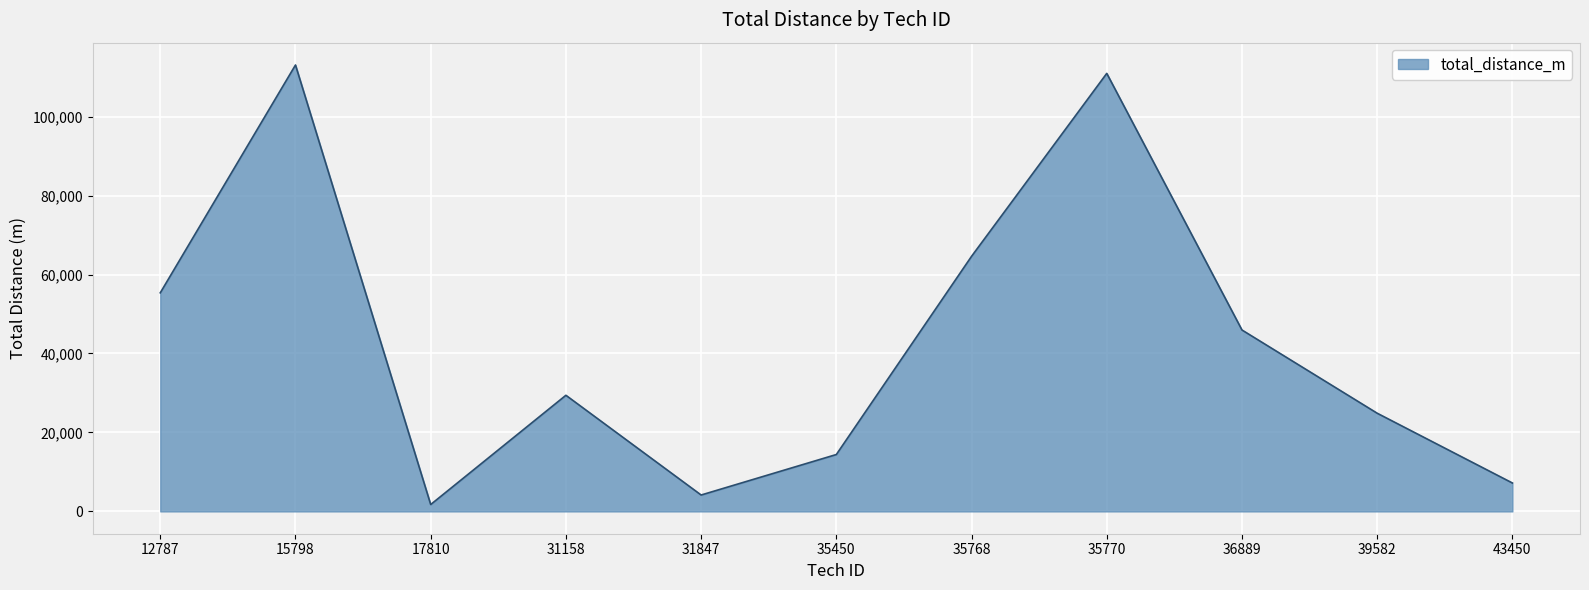

Is it true that the value at 43450 is 7196?

True